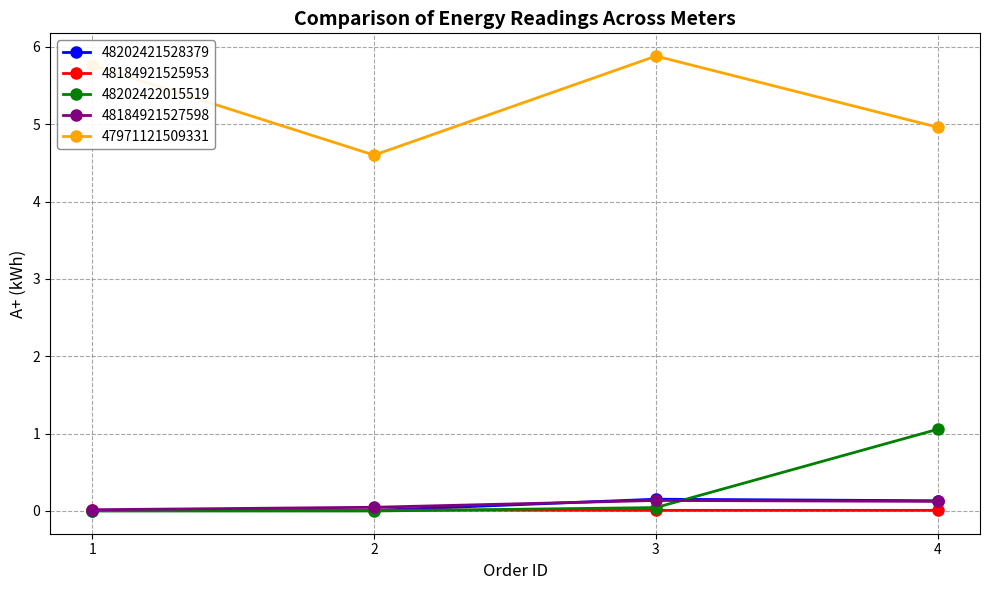

The 48202422015519 series shows 0.0 at 3. True or false?

True